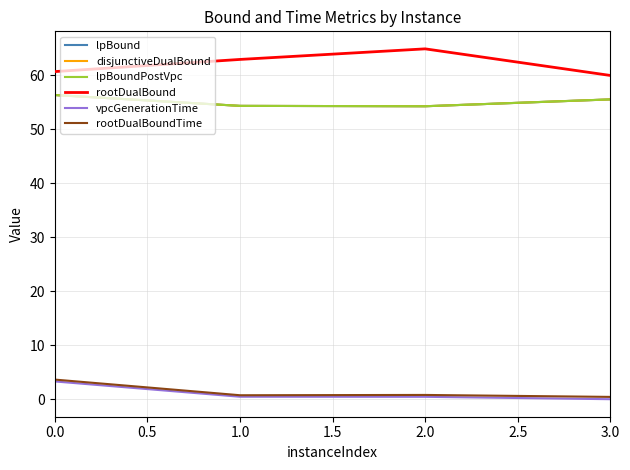

What is the lowest value of the disjunctiveDualBound series?

54.3